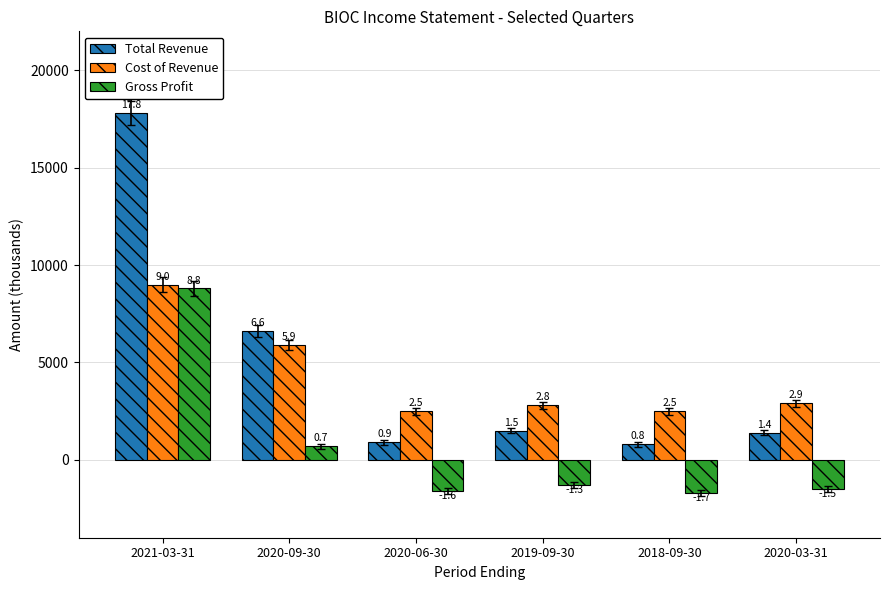

The Gross Profit series shows 8800 at 2021-03-31. True or false?

True